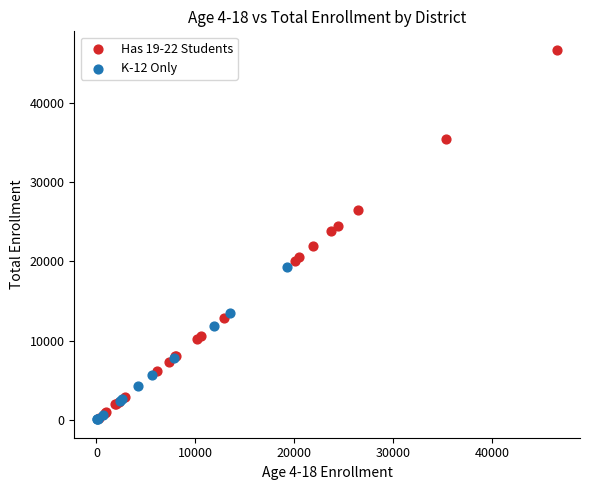

Which series contains the highest Y value?

Has 19-22 Students